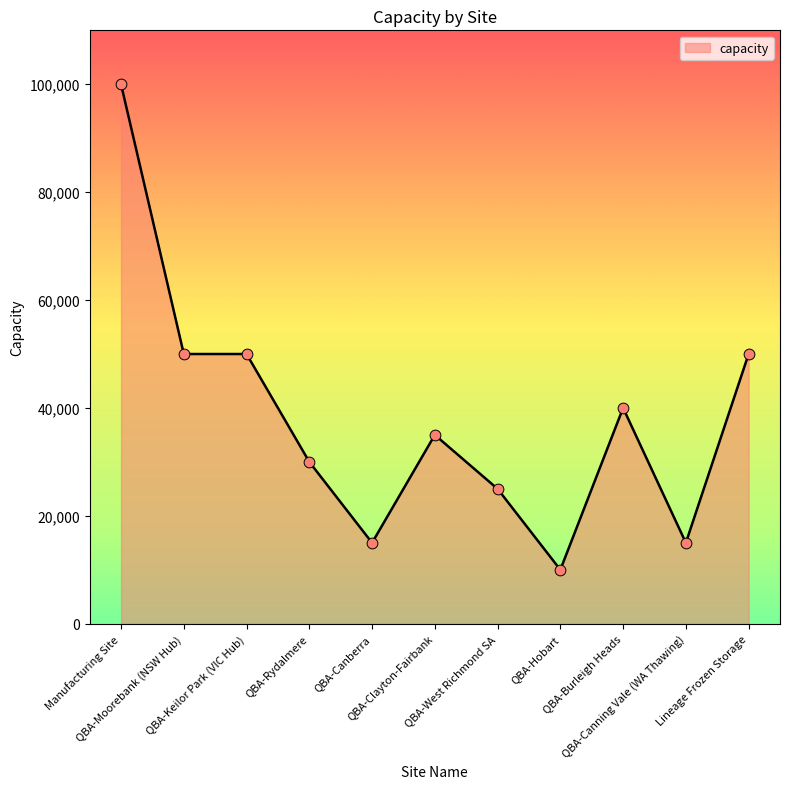

Between Lineage Frozen Storage and QBA-Clayton-Fairbank, which is larger?

Lineage Frozen Storage